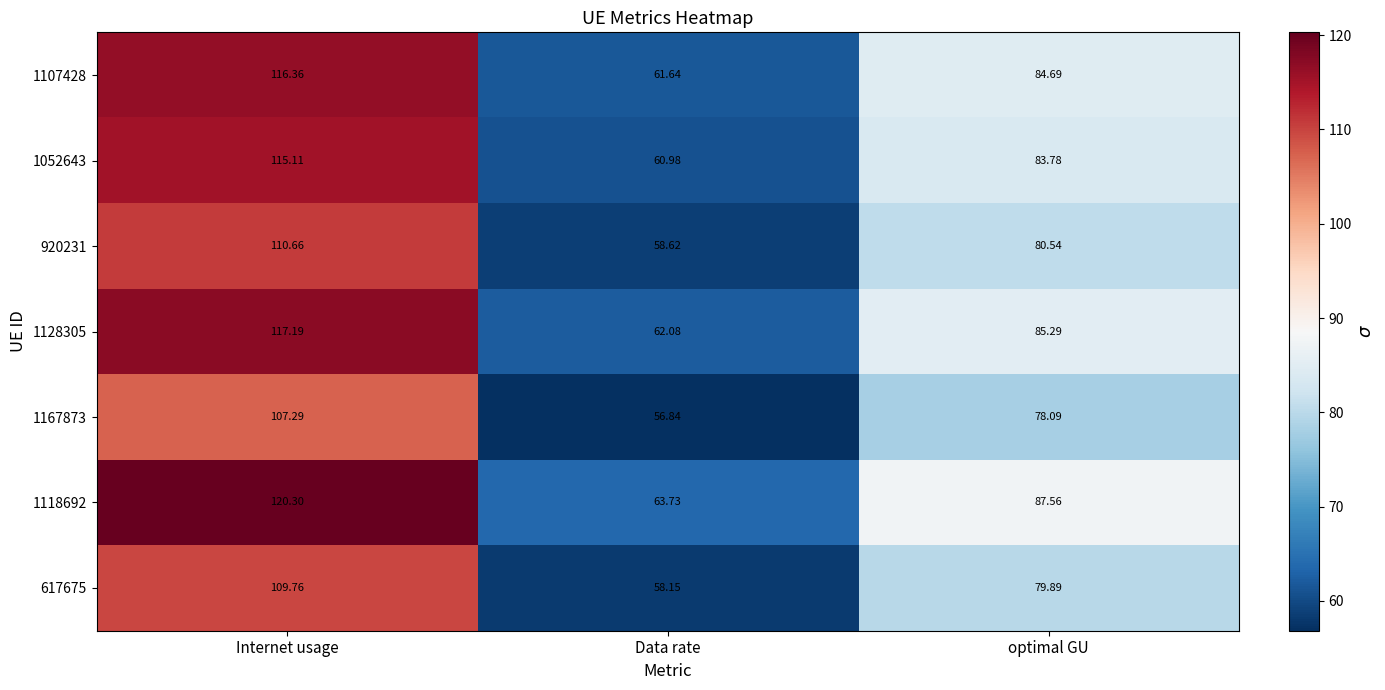

Where does the 920231 series first go above 80?

Internet usage